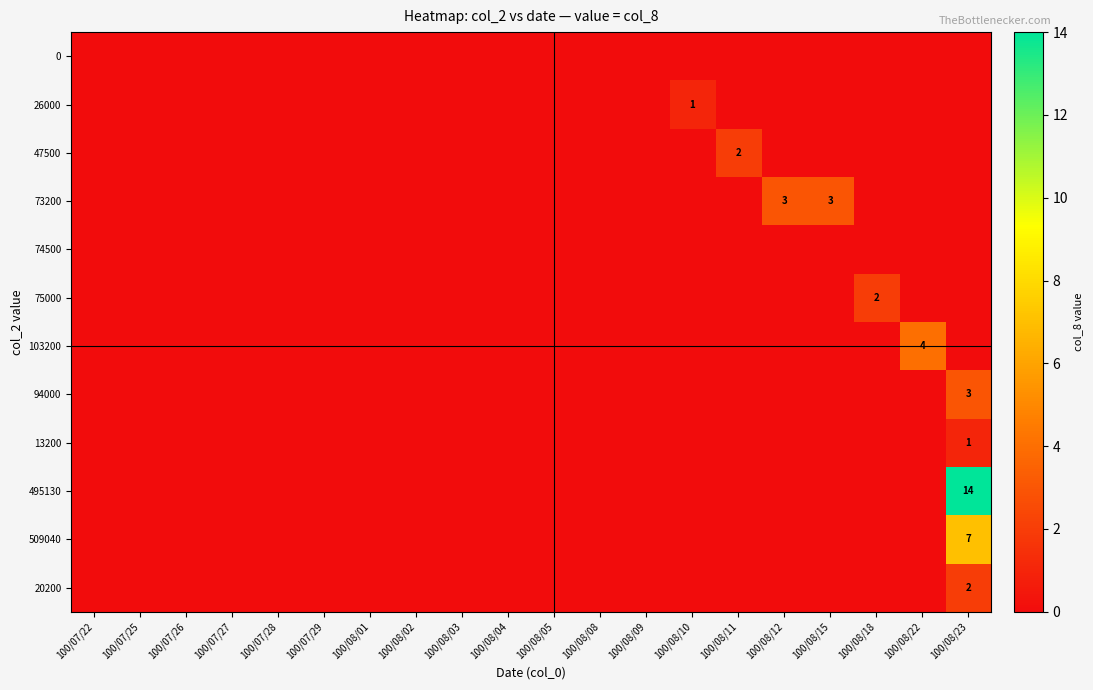

Is the value of 94000 at 100/08/15 greater than the value of 0 at 100/08/22?

No